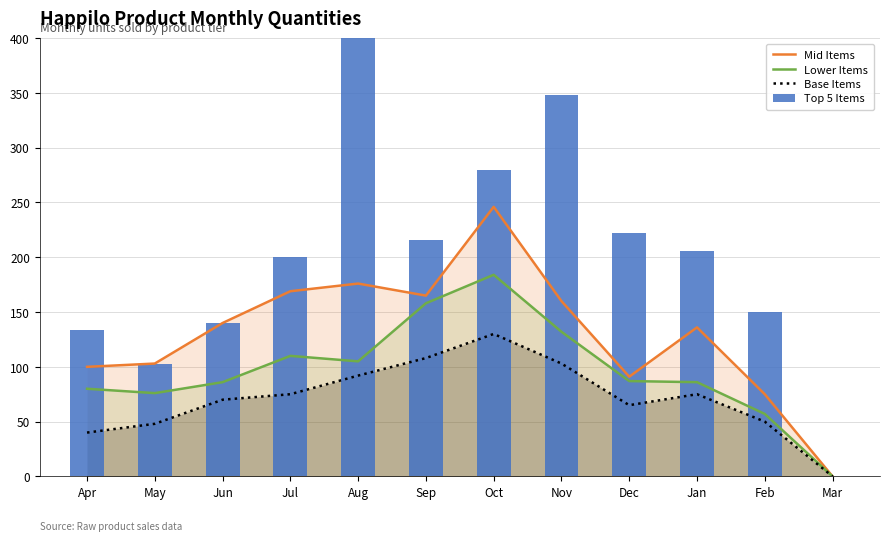

The value of Top 5 Items at May is 44. True or false?

False